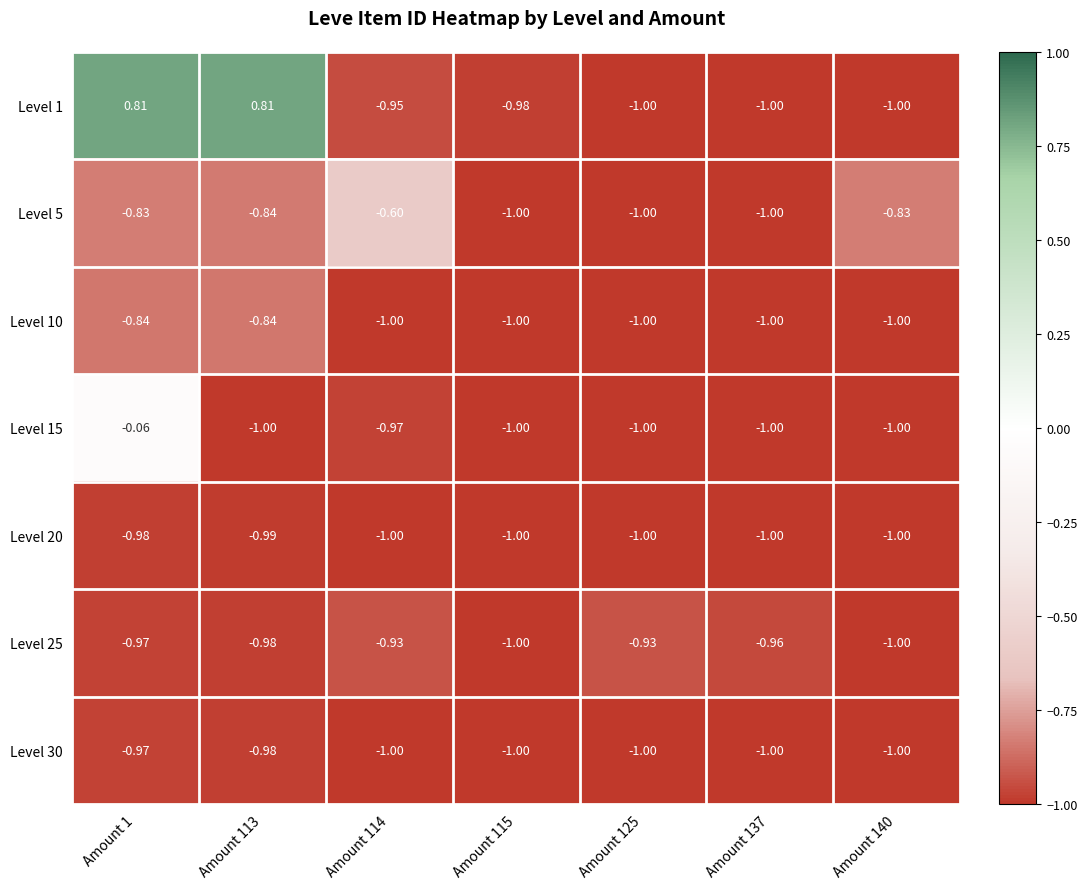

Which series has the largest total across all categories?

Level 1